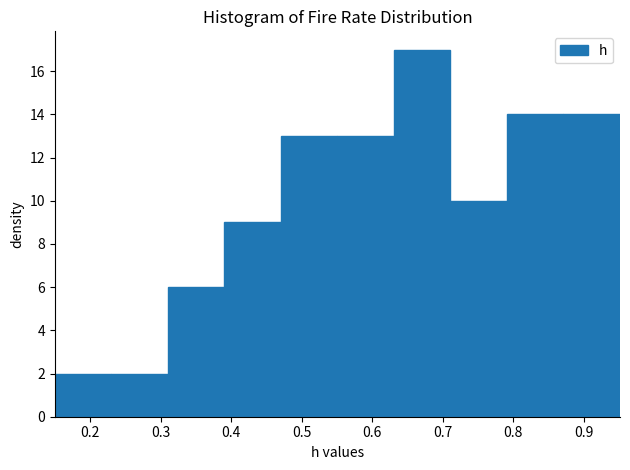

Reading left to right, transcribe this chart: for each bar, give the range it covers on the x-axis and its height. Neither the bar edges nor the heights are printed on the chart, so give them approximately, as read against the axes.

0.15 to 0.23: 2
0.23 to 0.31: 2
0.31 to 0.39: 6
0.39 to 0.47: 9
0.47 to 0.55: 13
0.55 to 0.63: 13
0.63 to 0.71: 17
0.71 to 0.79: 10
0.79 to 0.87: 14
0.87 to 0.95: 14